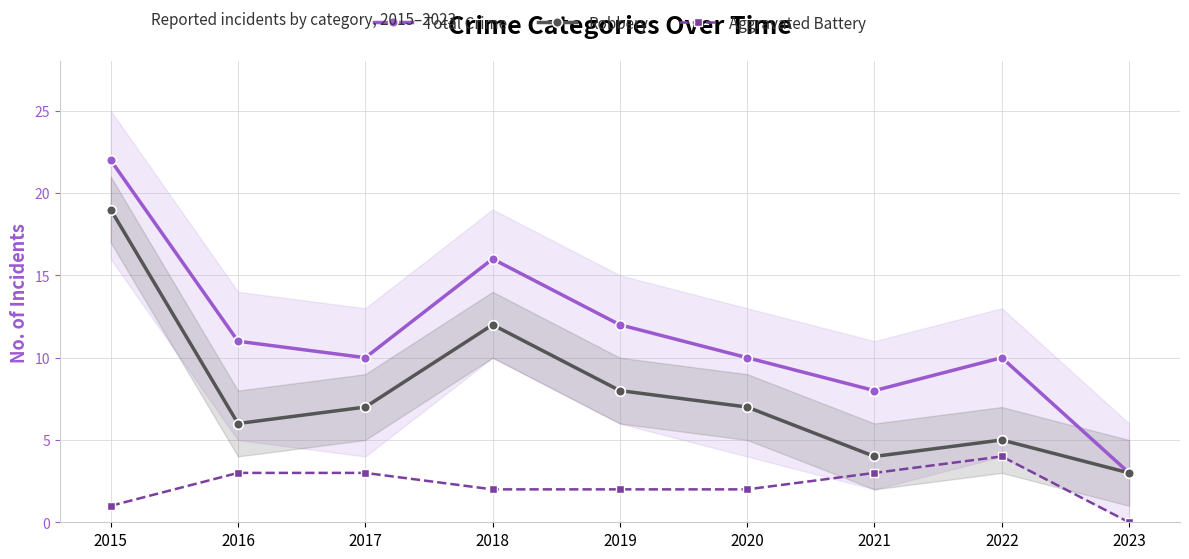

How many categories are shown in the chart?

9